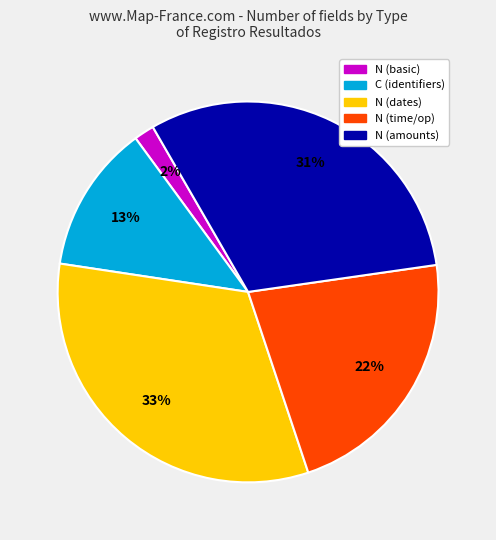

How many slices are in this pie chart?

5